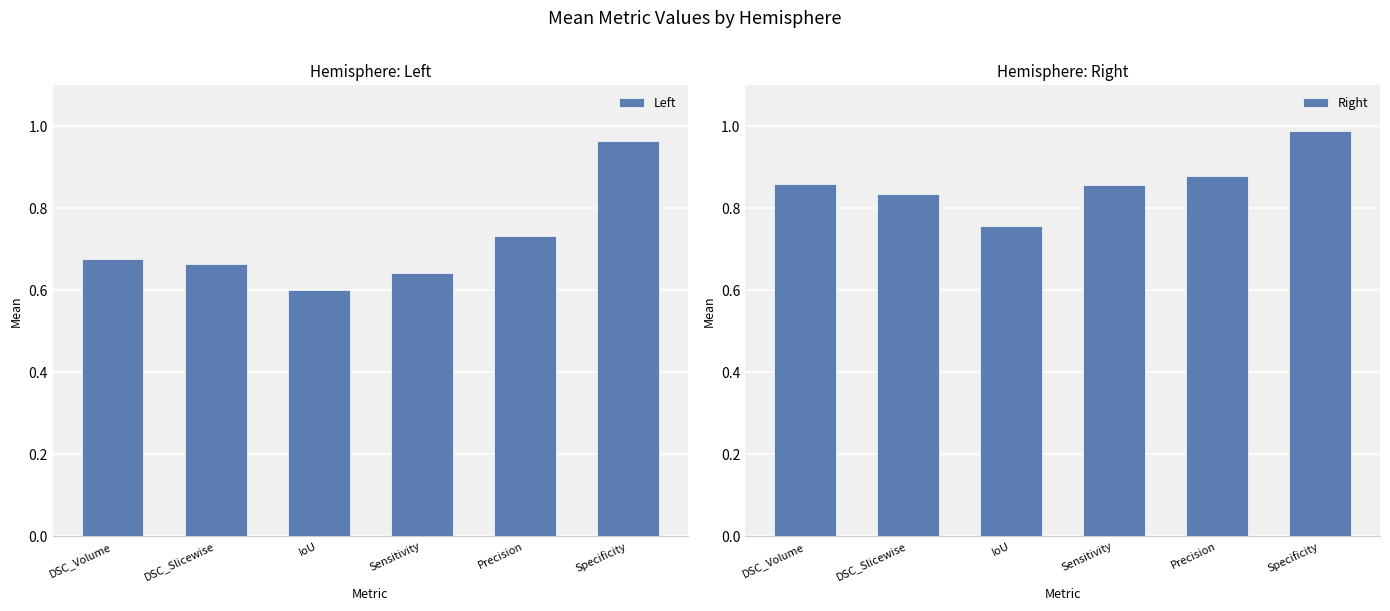

Read the Right value at DSC_Slicewise.

0.8